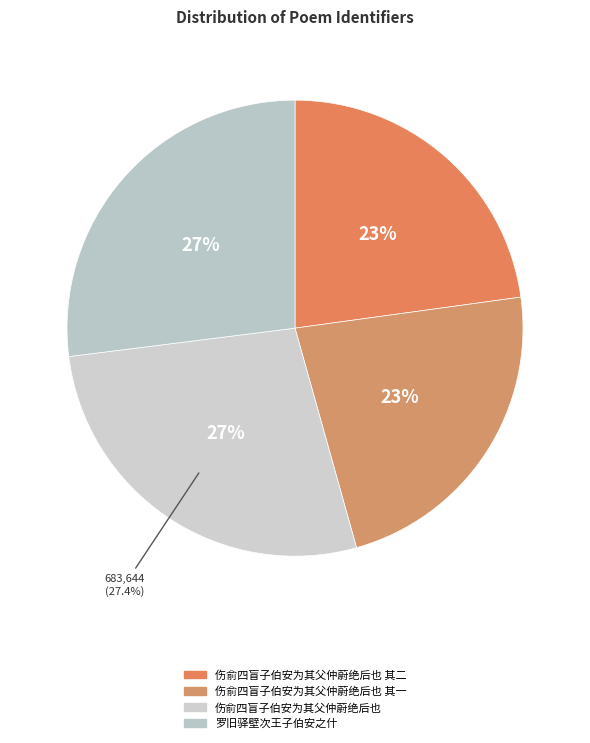

What is the largest slice in the pie chart?

伤俞四盲子伯安为其父仲蔚绝后也